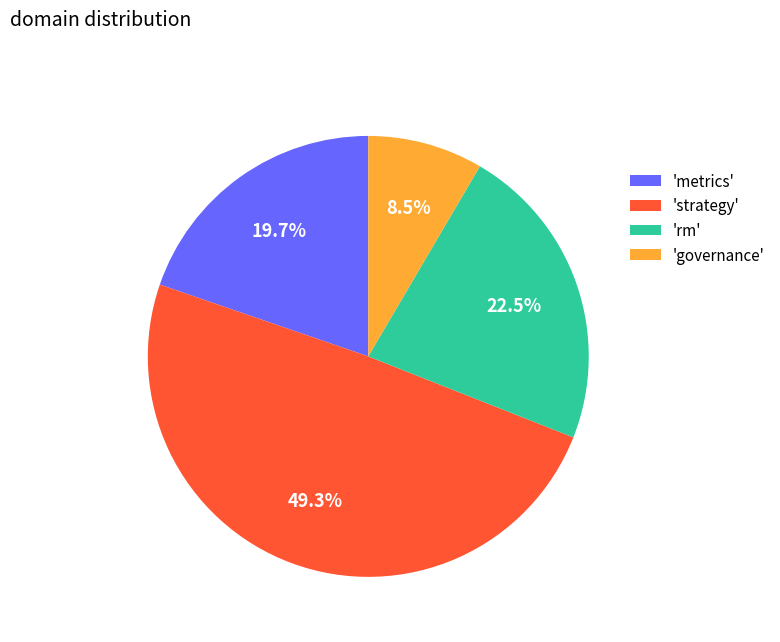

Which category has the biggest portion of the pie?

'strategy'